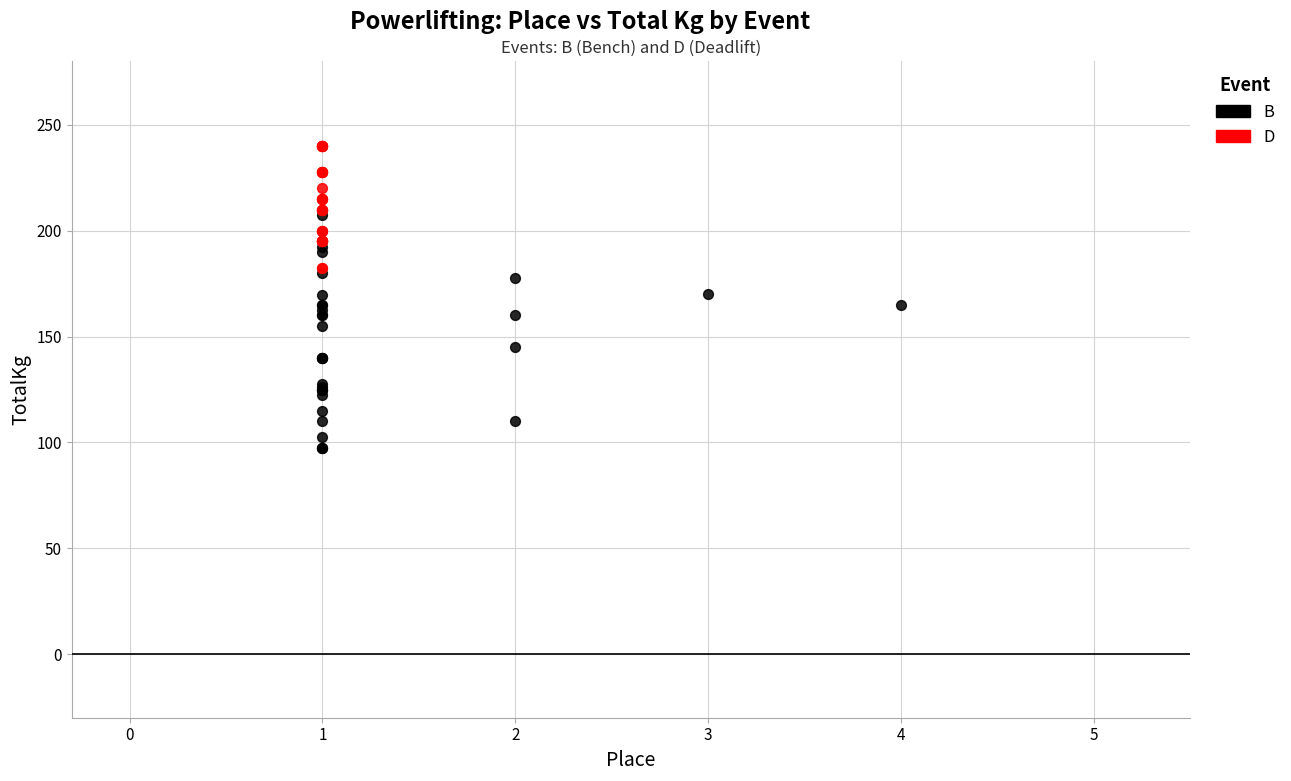

Which series contains the lowest Y value?

B